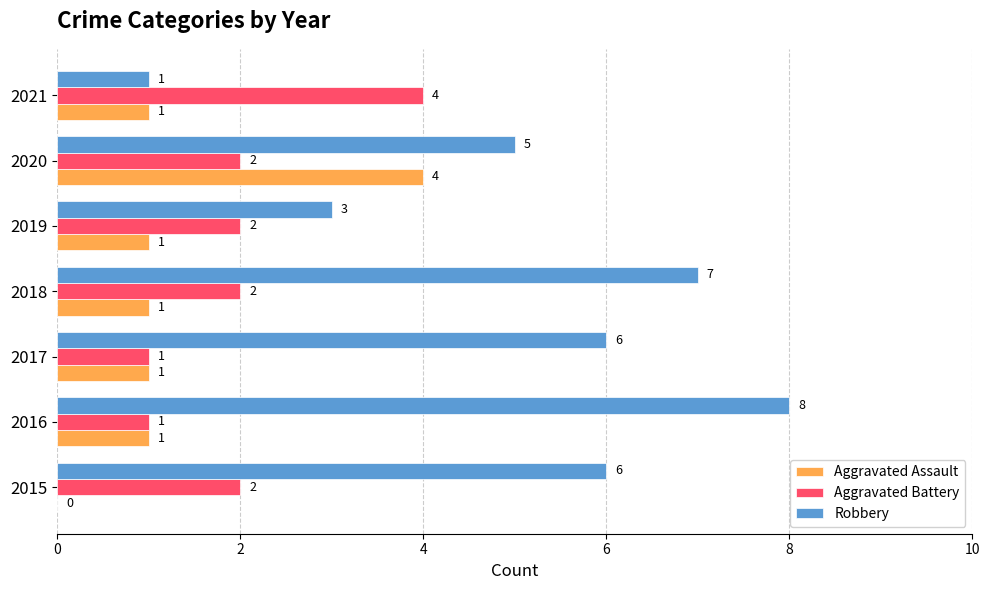

Which series changed the most between 2015 and 2021?

Robbery